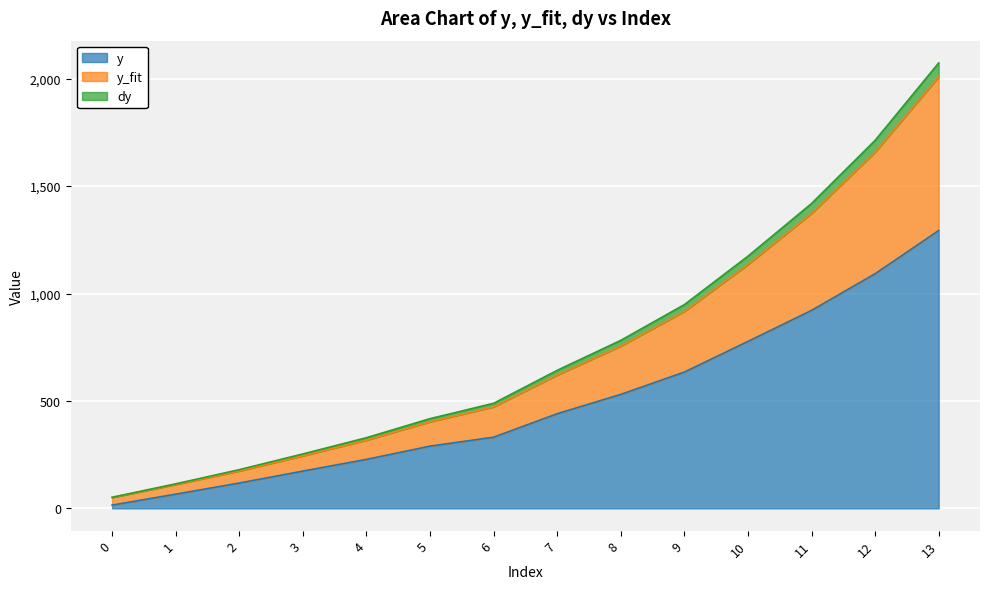

How many lines are shown in the chart?

3